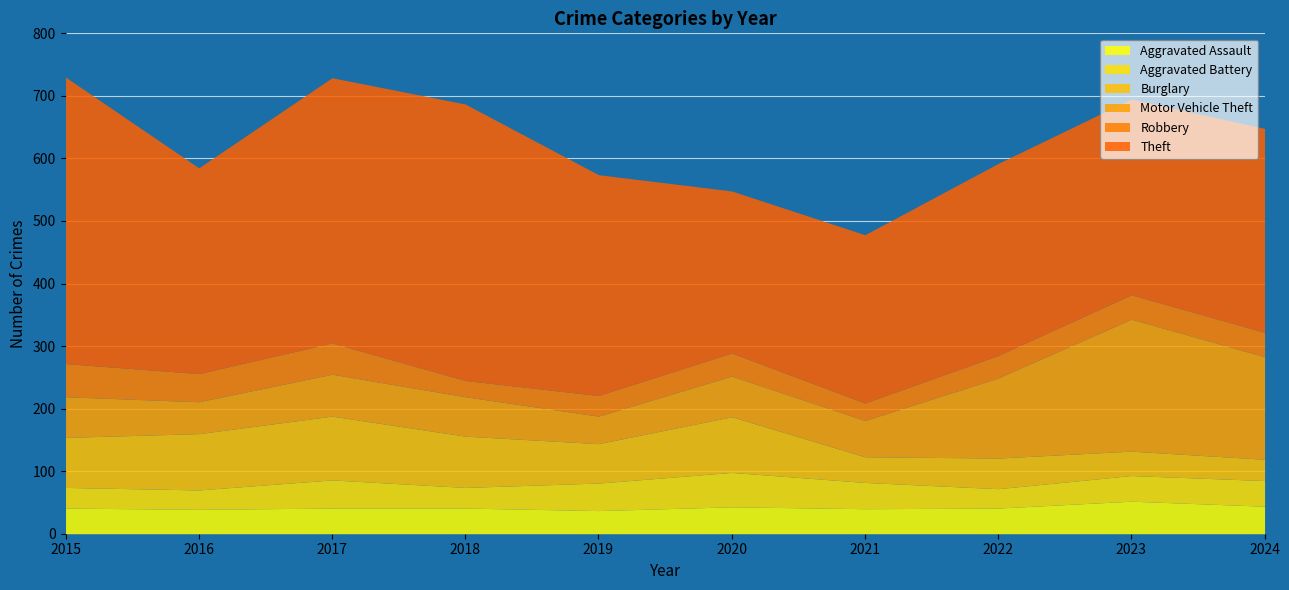

Where is the first local minimum for Aggravated Battery?

2016